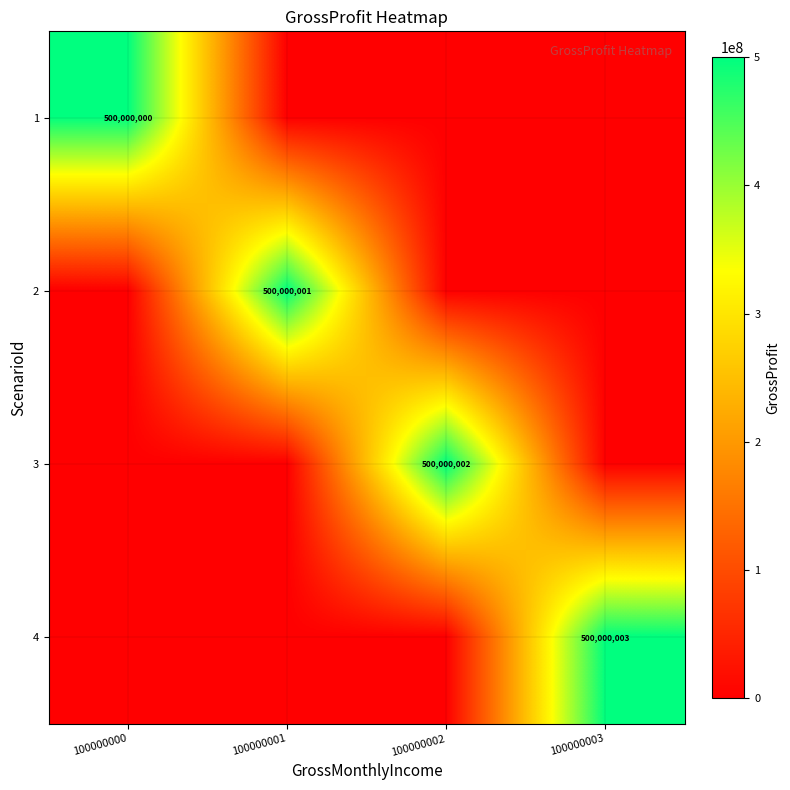

True or false: 2 has a value of 697692689 at 100000001.

False